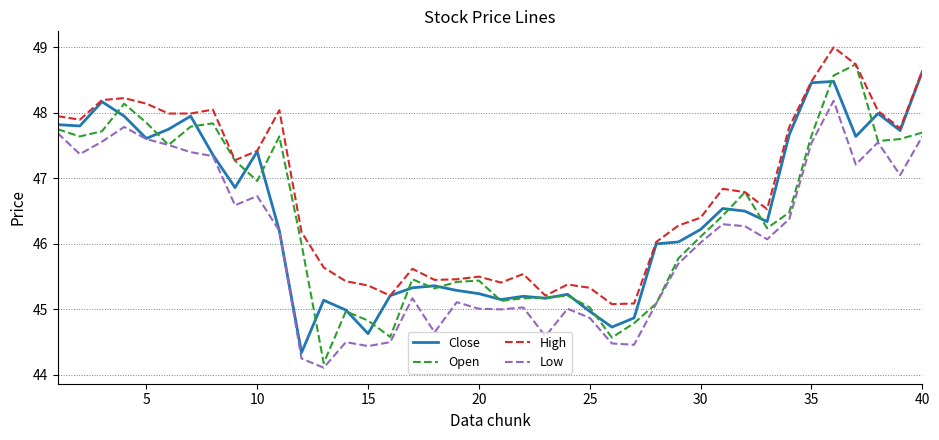

Which series has the widest spread of values?

Open